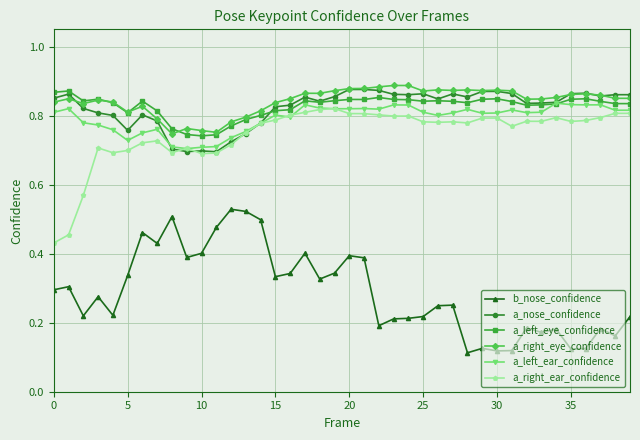

Which series has the widest spread of values?

b_nose_confidence